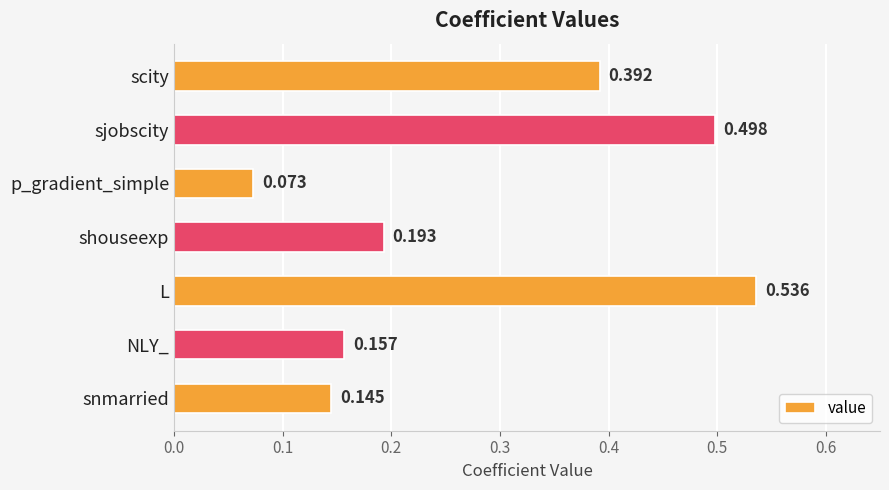

What is the label of the 1st bar from the bottom?

snmarried